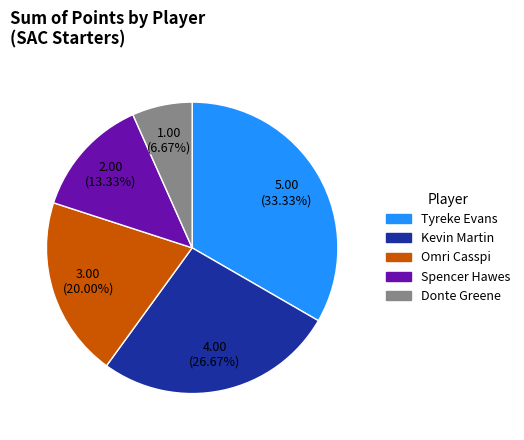

The Tyreke Evans slice represents 28% of the pie. True or false?

False